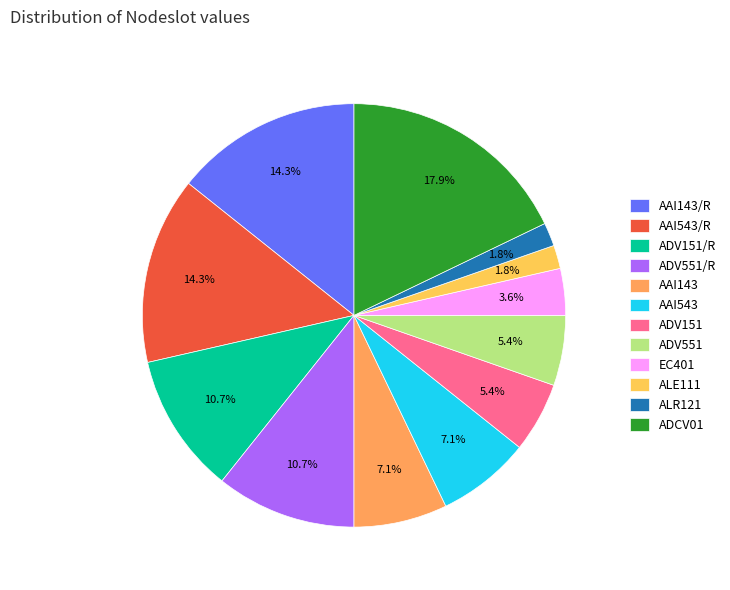

Count the number of slices in the pie.

12